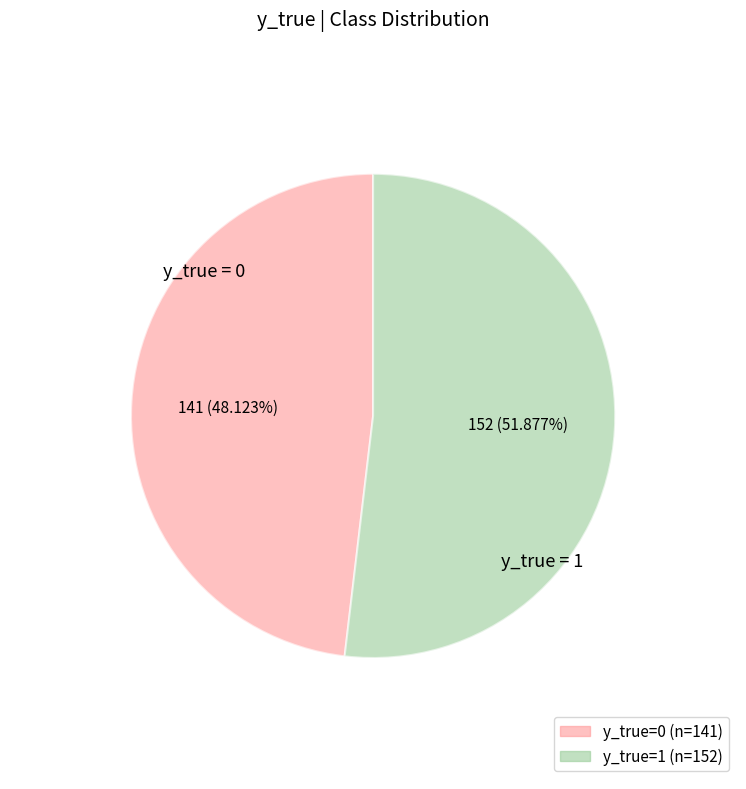

Is there any slice that represents more than half of the pie?

Yes